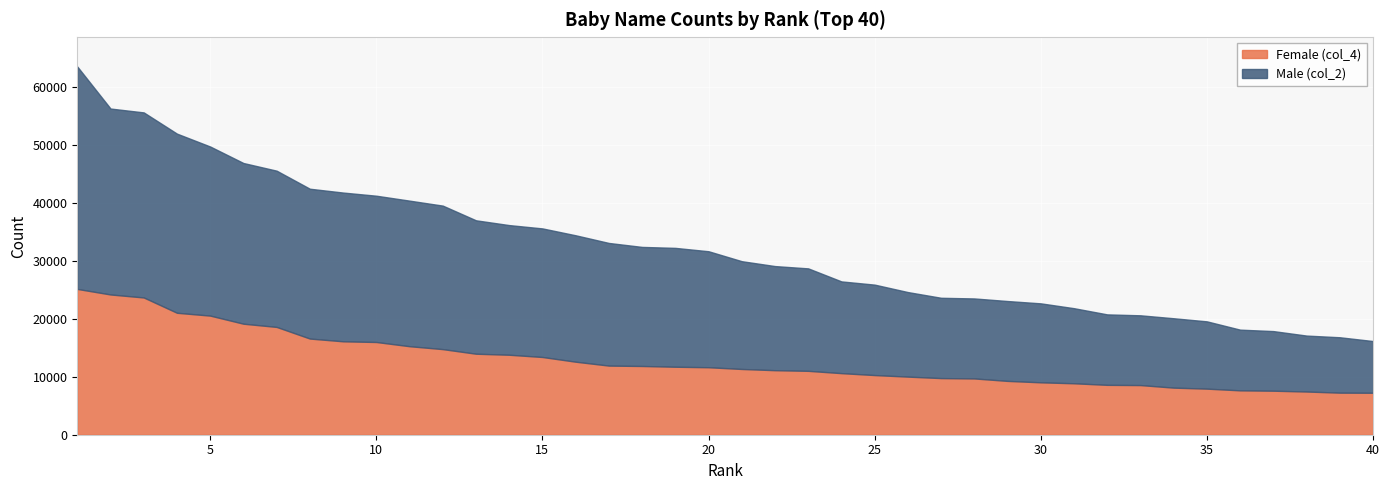

Read the Male (col_2) value at 35.

11607